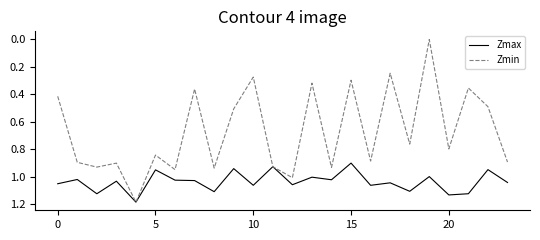

Which series has the largest range (max minus min)?

Zmin